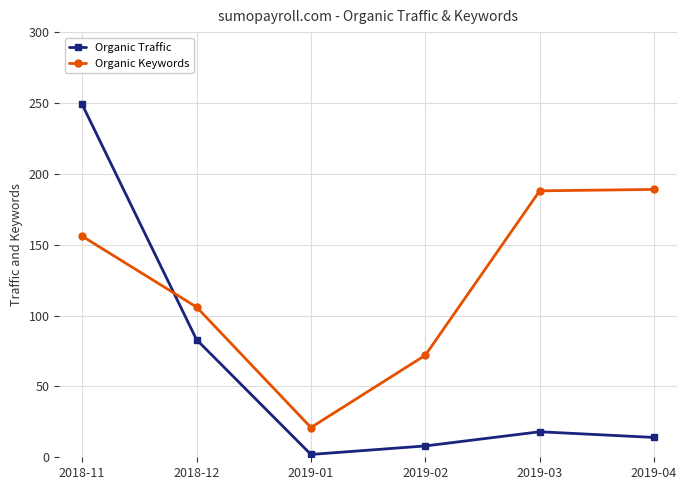

What is the total value across all series at 2019-03?

206